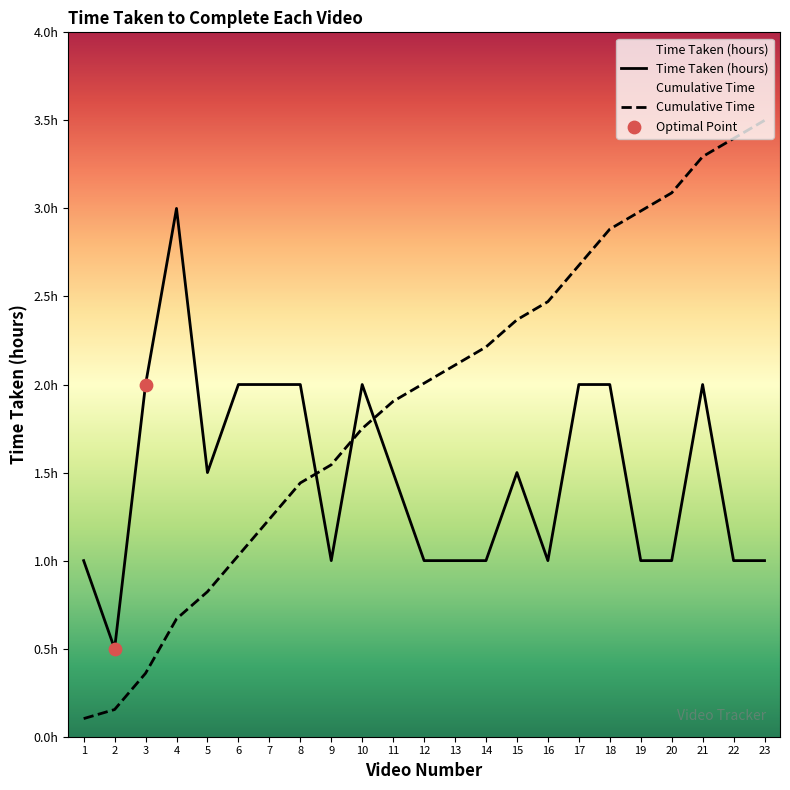

Which has a higher value, 7 or 4?

4